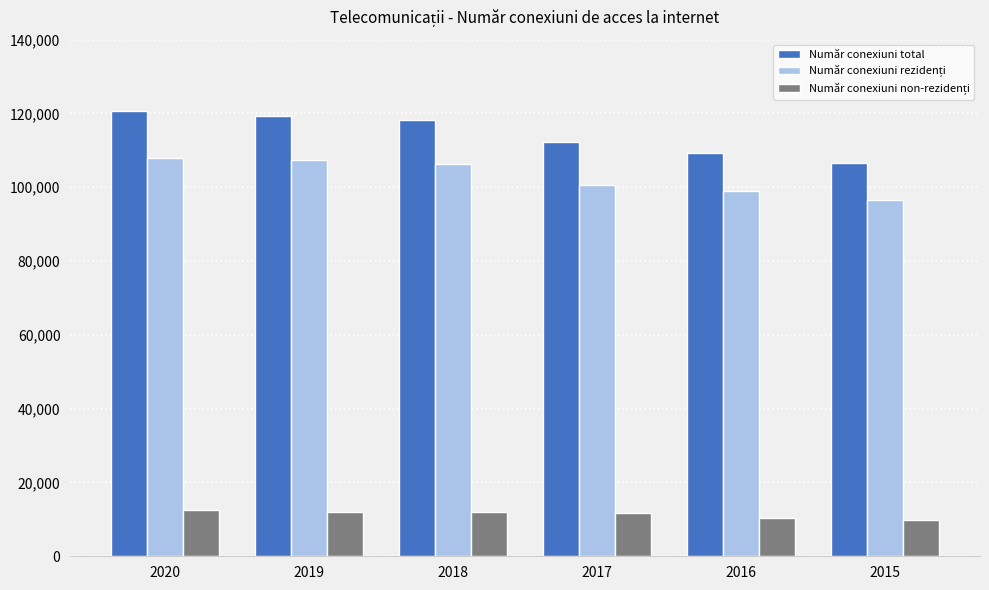

What is the difference between the maximum and minimum values in the Număr conexiuni total series?

14128